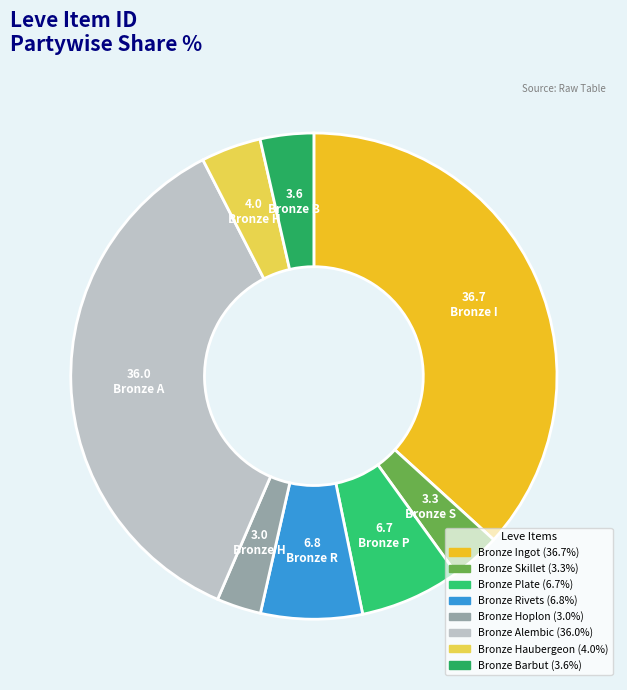

Which has a higher value, Bronze Hoplon or Bronze Plate?

Bronze Plate